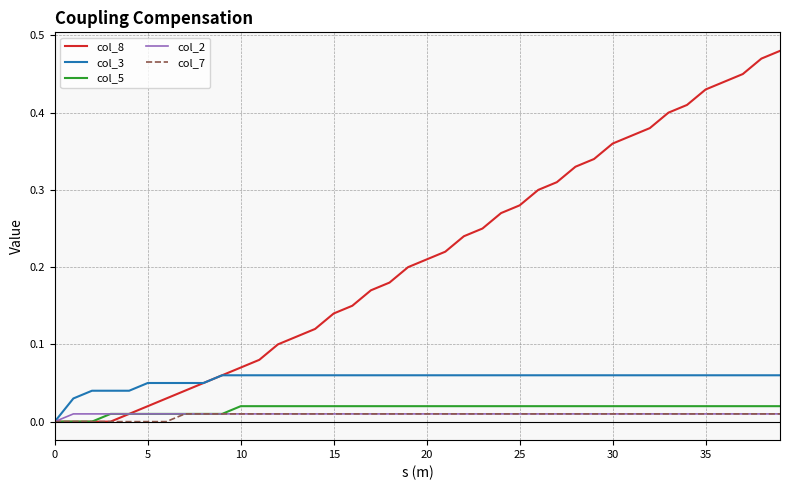

What is the sum of all col_5 values?

0.7